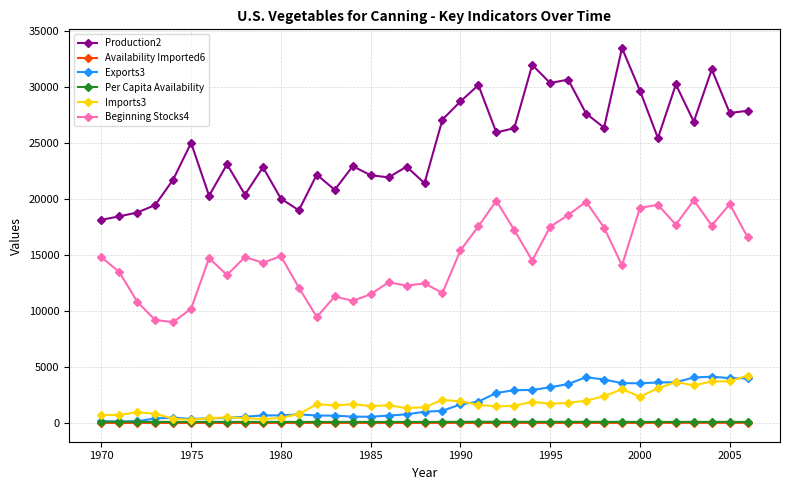

Which series has the largest range (max minus min)?

Production2